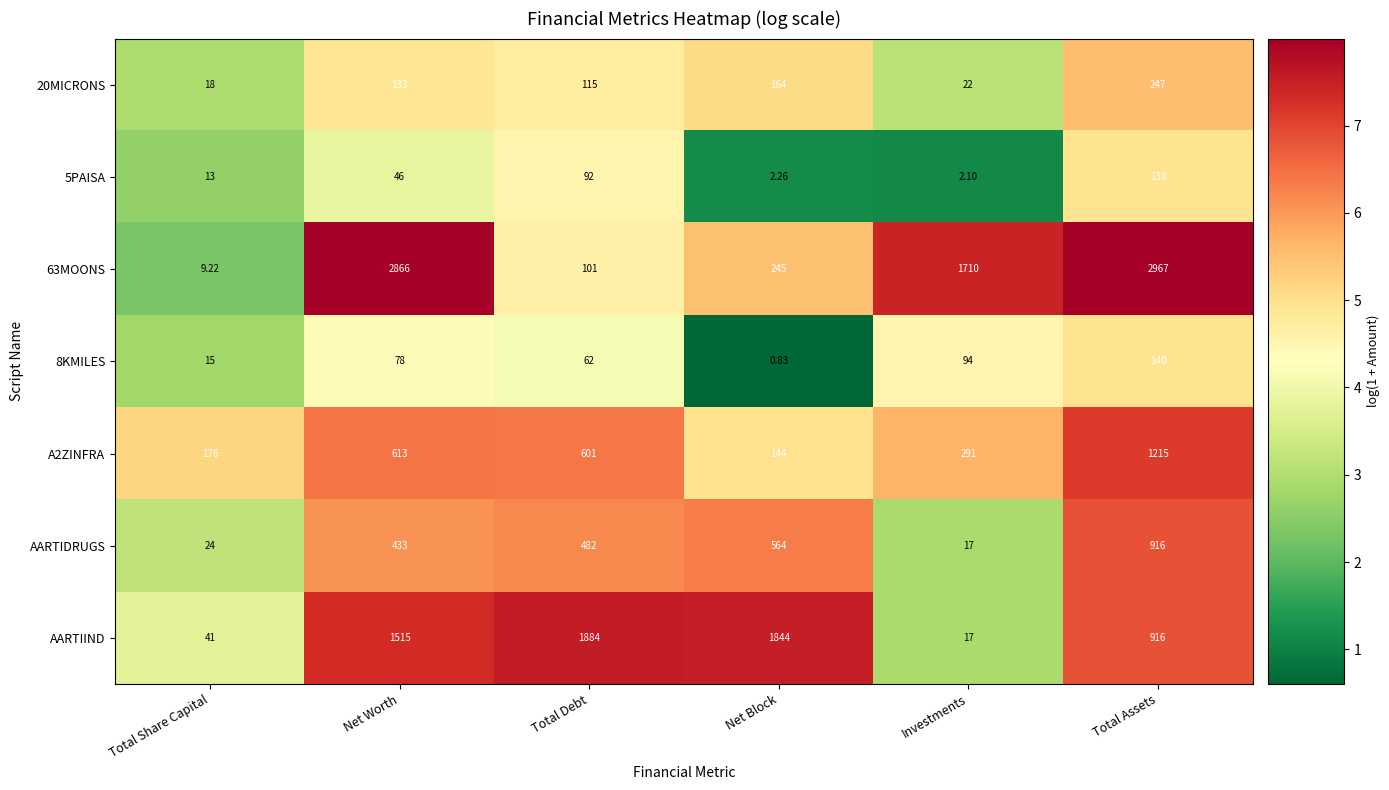

Which series has the largest range (max minus min)?

63MOONS